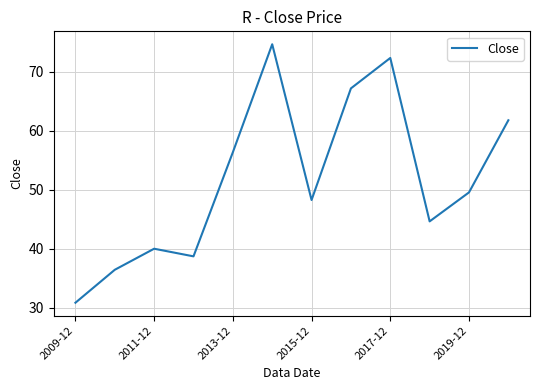

What is the maximum value shown in the chart?

74.7